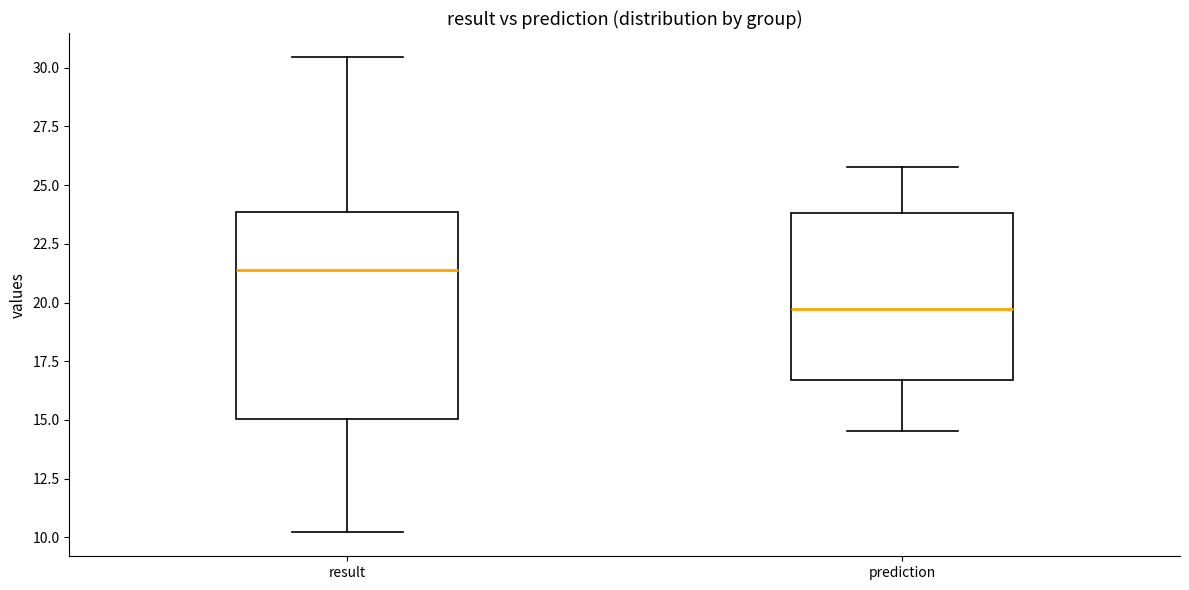

Reading left to right, read every box against the y-axis: the position of its median line, the range the box covers, and the ends of its whiskers. The values are not printed on the chart, so give them approximately, as read against the axis.

result: median 21.5, box 15.0 to 24.0, whiskers 10.0 to 30.5
prediction: median 19.5, box 16.5 to 24.0, whiskers 14.5 to 26.0